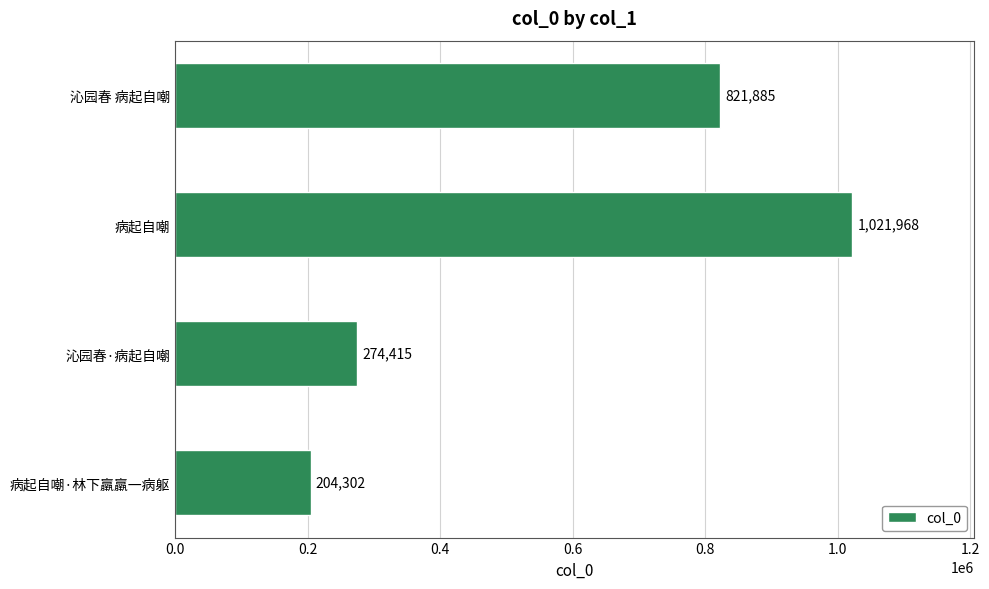

What is the ratio of the value at 病起自嘲 to the value at 沁园春 病起自嘲?

1.2